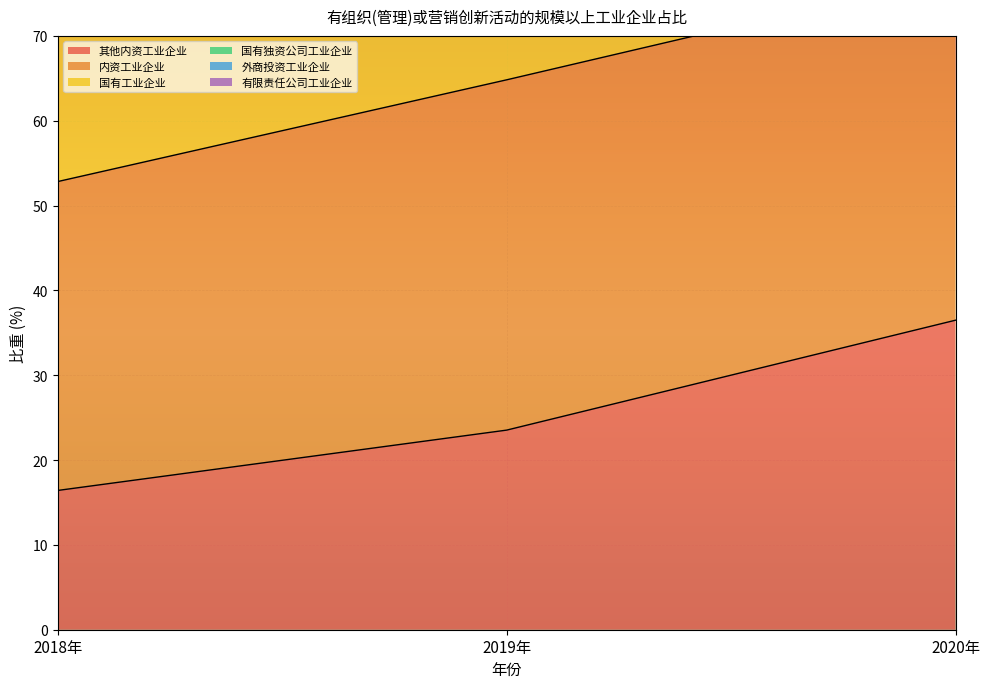

Which series has the largest range (max minus min)?

国有工业企业